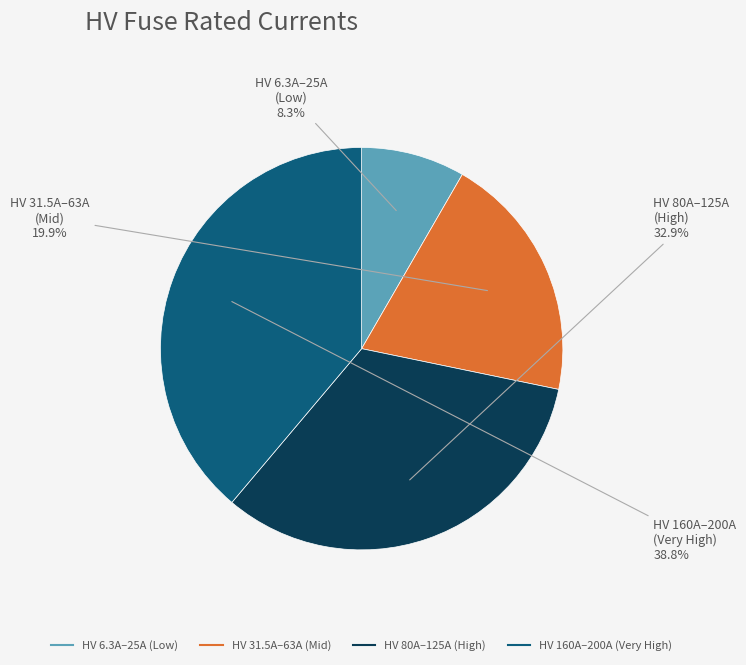

How many slices are in this pie chart?

4